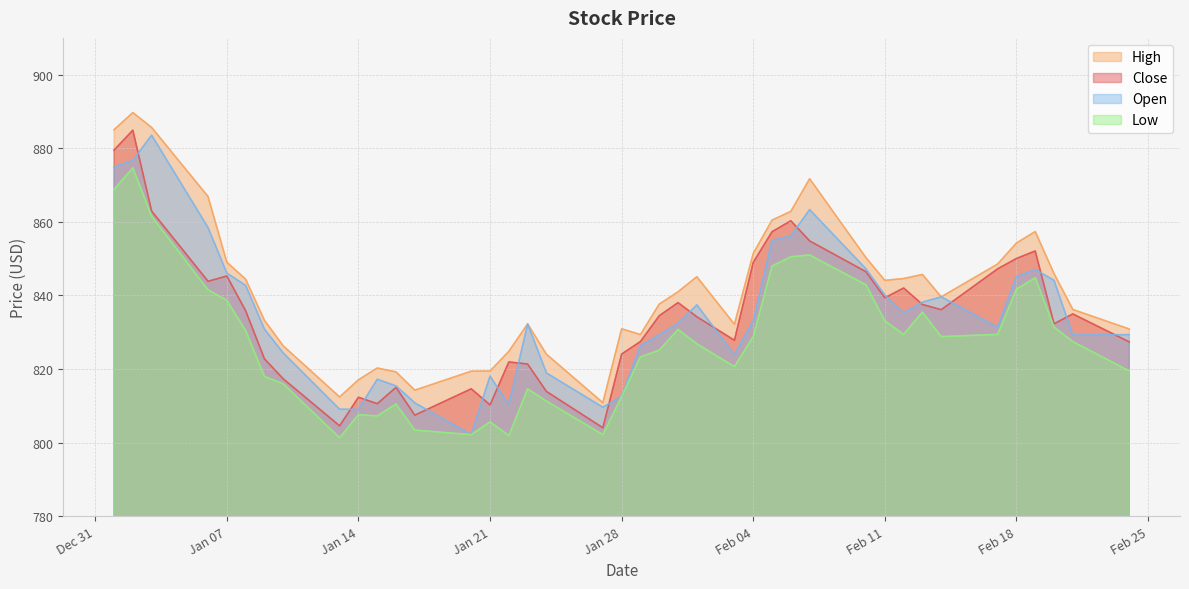

What is the greatest value displayed?

889.7